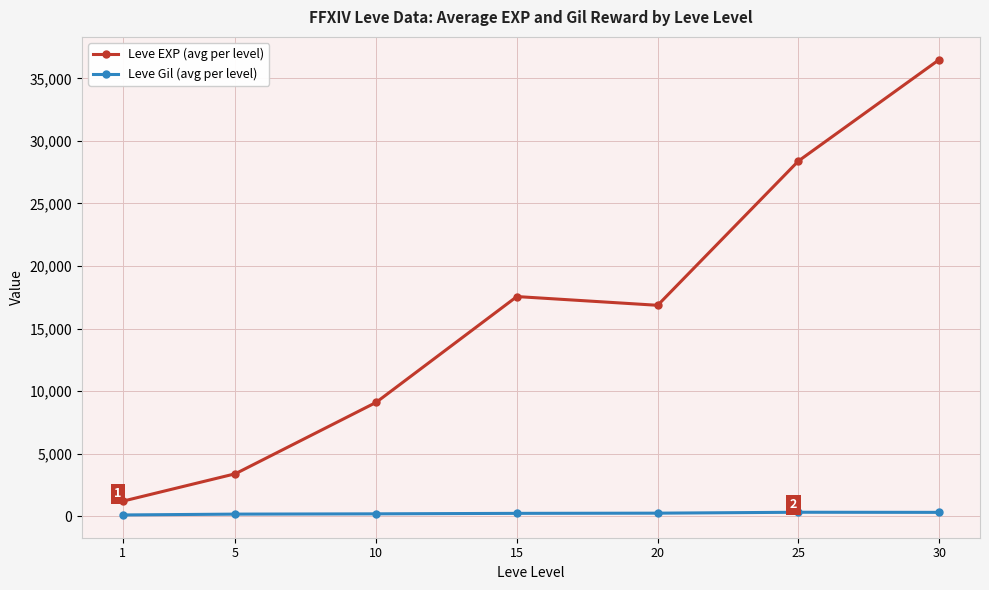

Which series has the largest range (max minus min)?

Leve EXP (avg per level)